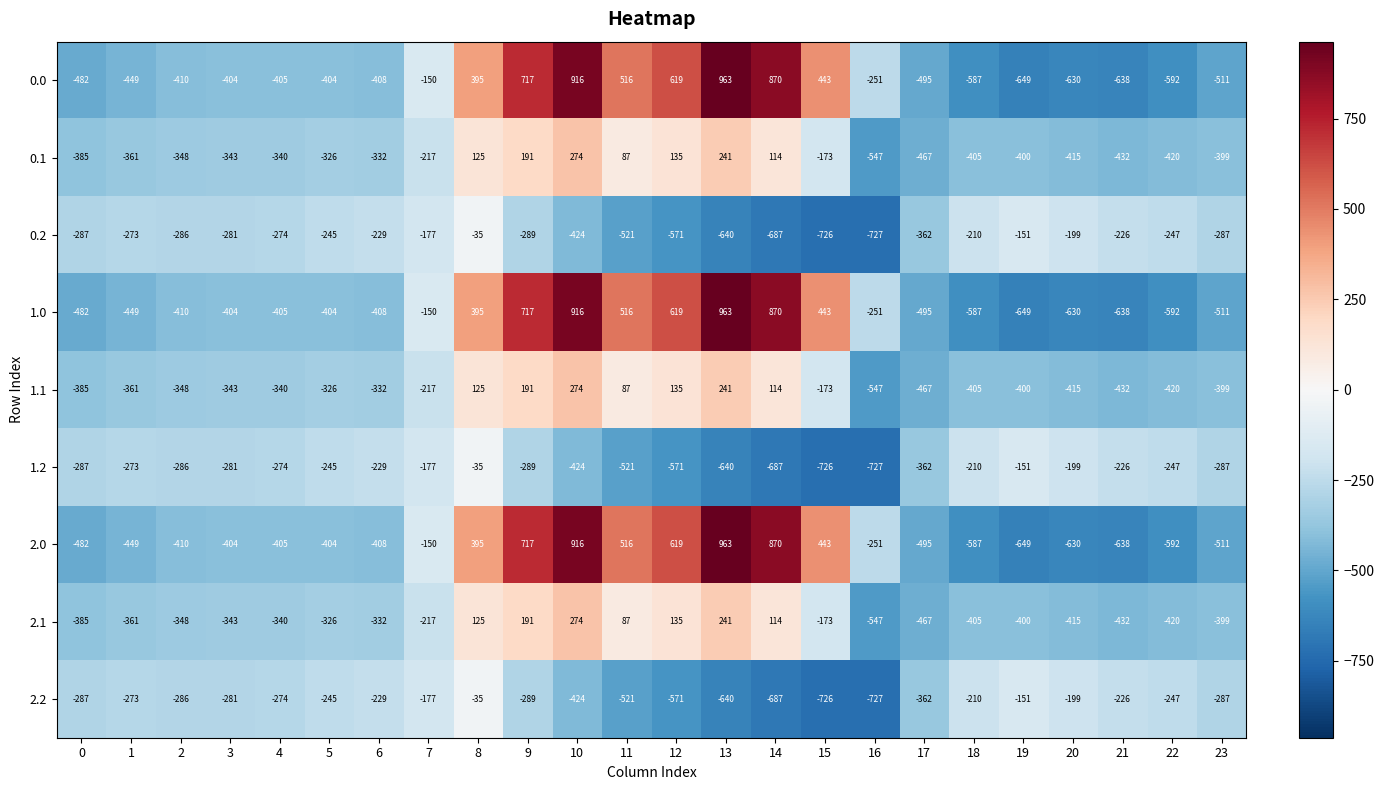

Rank the categories by 0.1 value from highest to lowest.

10, 13, 9, 12, 8, 14, 11, 15, 7, 5, 6, 4, 3, 2, 1, 0, 23, 19, 18, 20, 22, 21, 17, 16